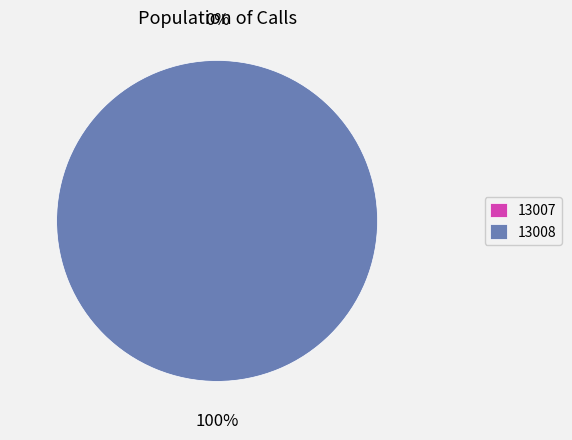

What is the change in value from 13007 to 13008?

+19